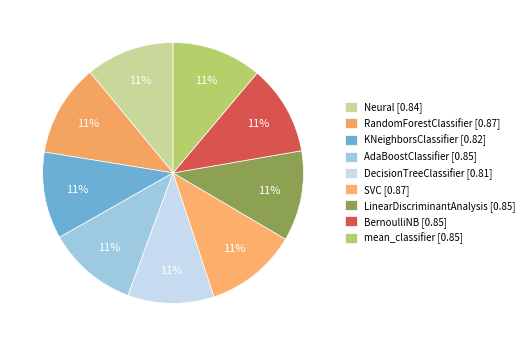

Count the number of slices in the pie.

9